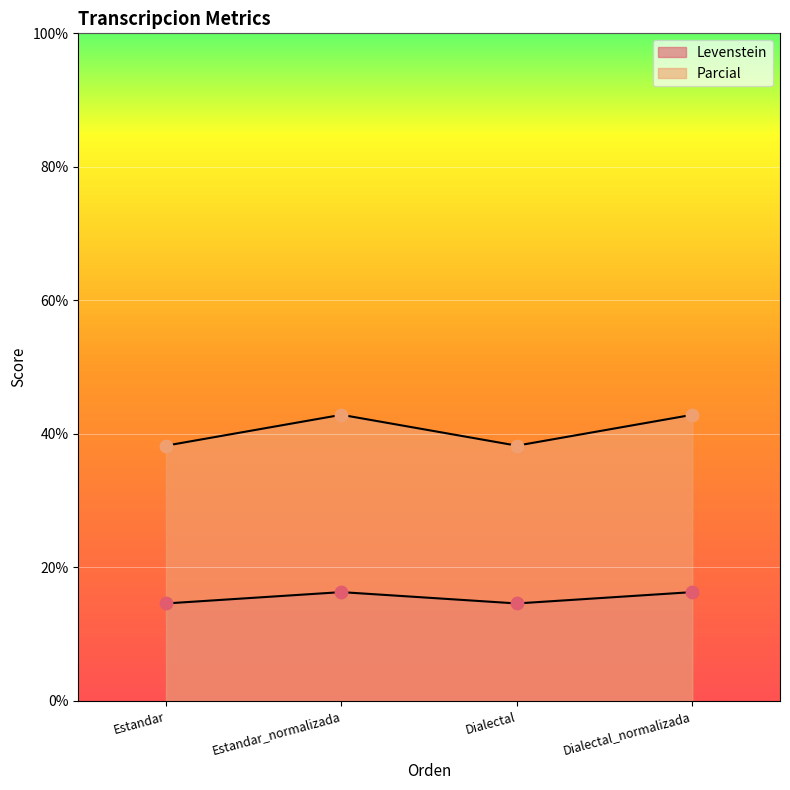

What are all the series names shown in the legend?

Levenstein, Parcial